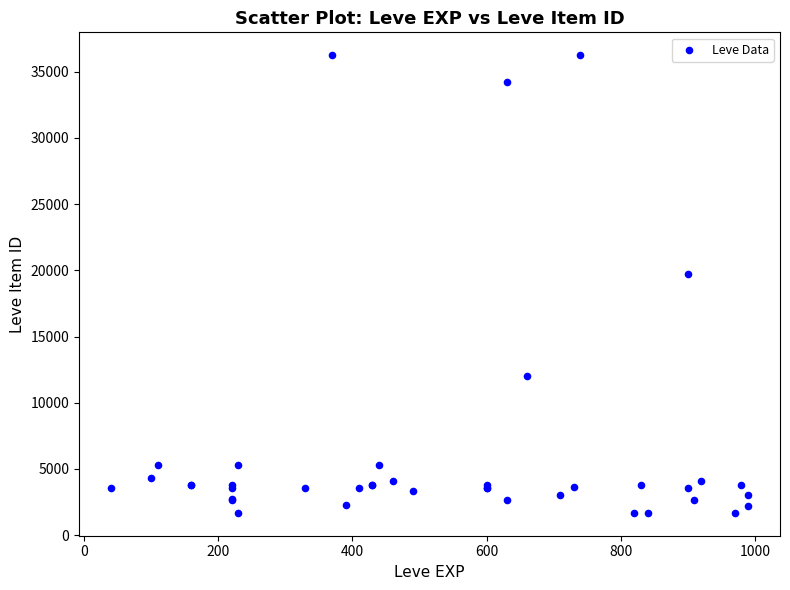

What Y value in the scatter plot is closest to 18967?

19744